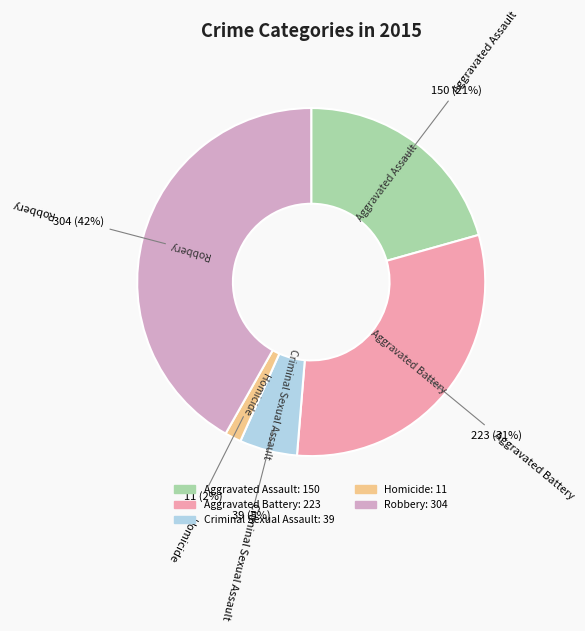

What percentage is the Robbery slice, to the nearest percent?

42%